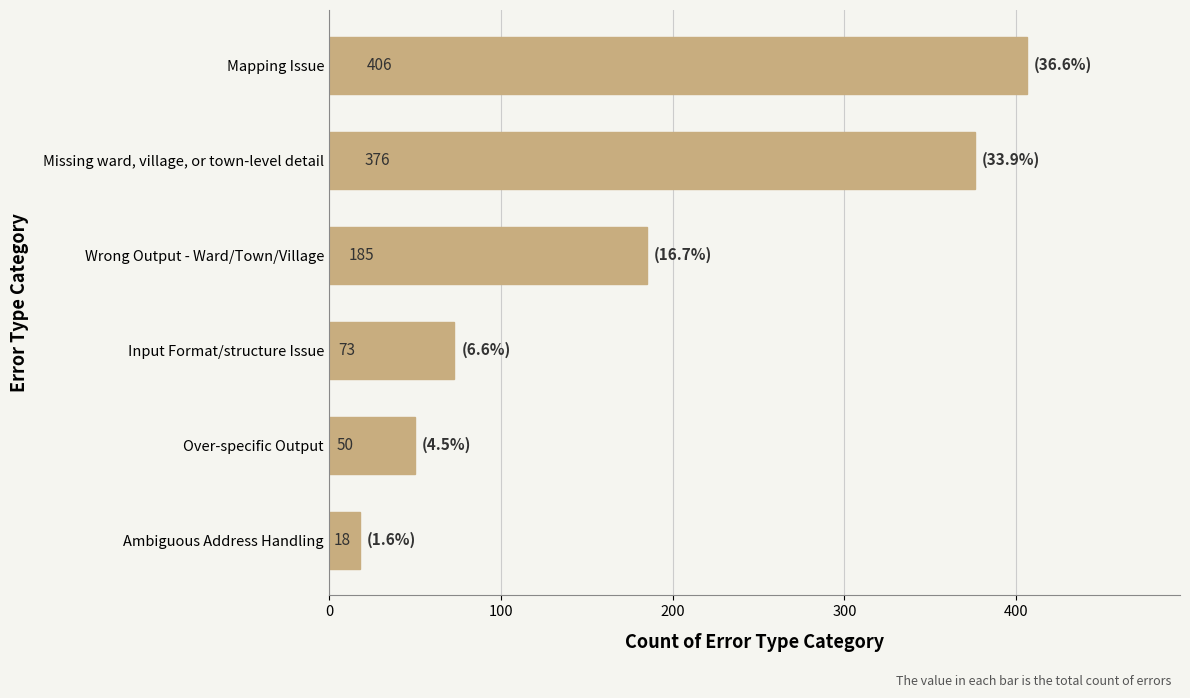

What is the maximum value shown in the chart?

406